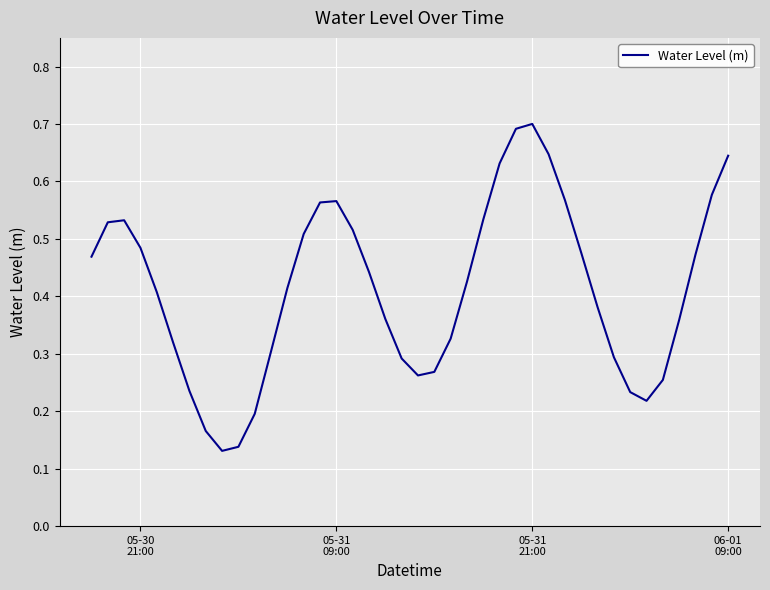

How many interior local peaks (higher than both neighbors) does the data have?

3